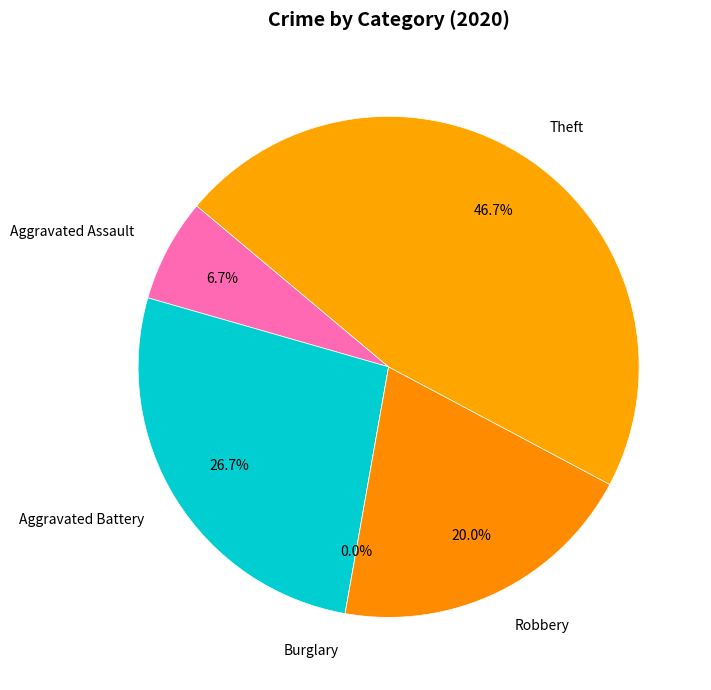

To the nearest percent, what is the average slice percentage?

20%